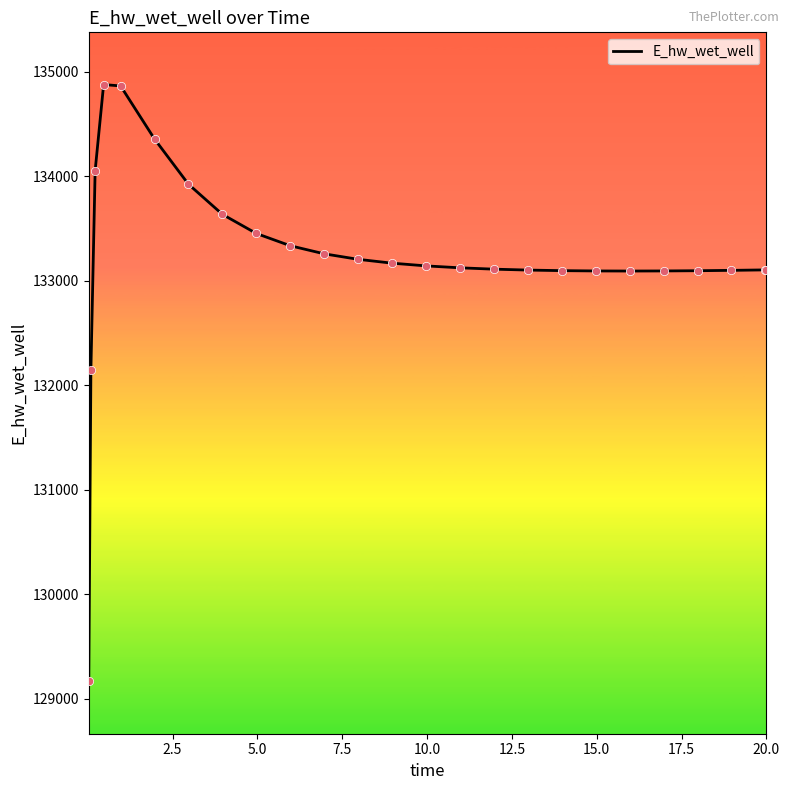

What is the maximum value shown in the chart?

134879.1